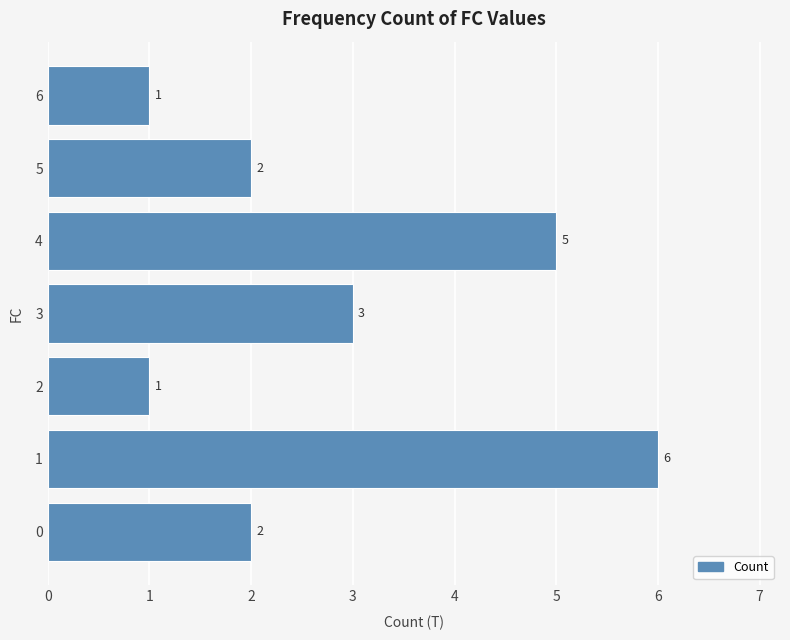

How many distinct data groups are displayed?

1